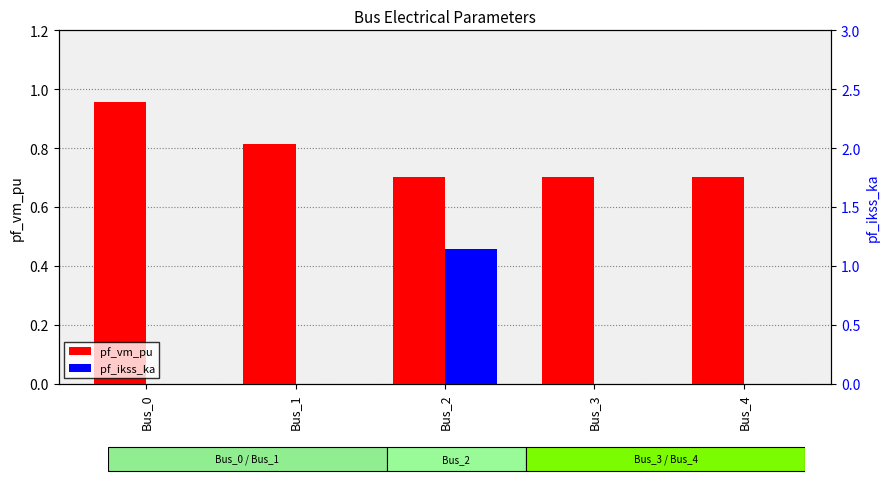

Is it true that pf_ikss_ka equals -0.6 at Bus_0?

False